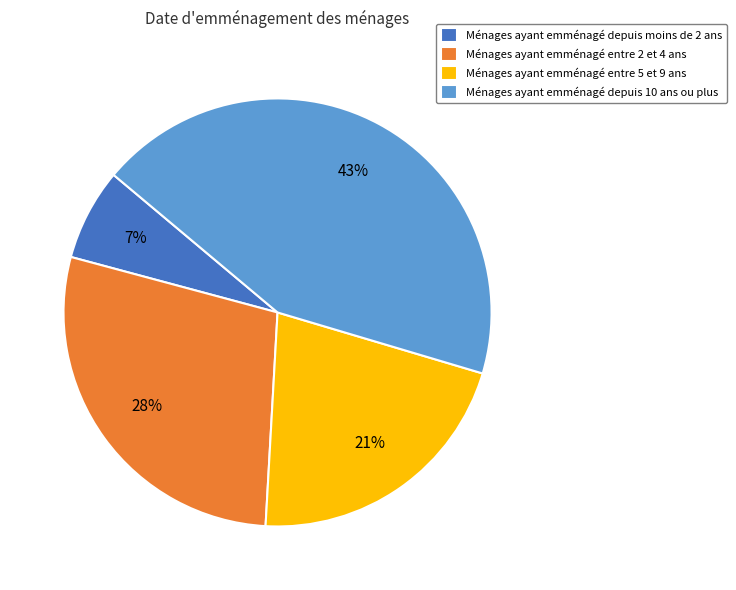

Is the sum of Ménages ayant emménagé entre 2 et 4 ans and Ménages ayant emménagé depuis 10 ans ou plus greater than half?

Yes